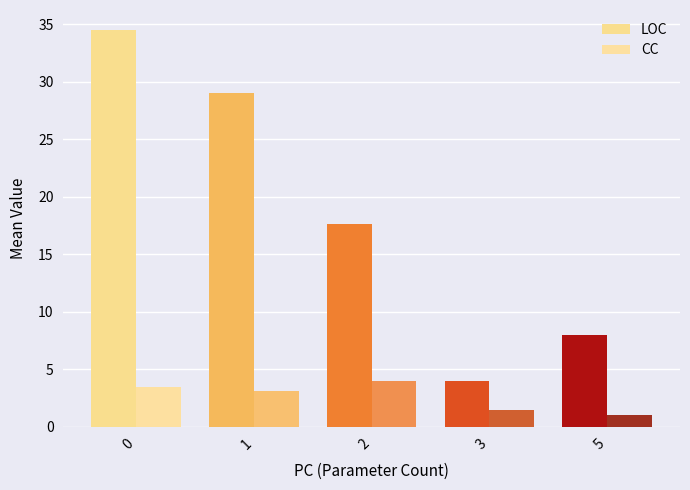

List the series in order of their peak value, lowest first.

CC, LOC